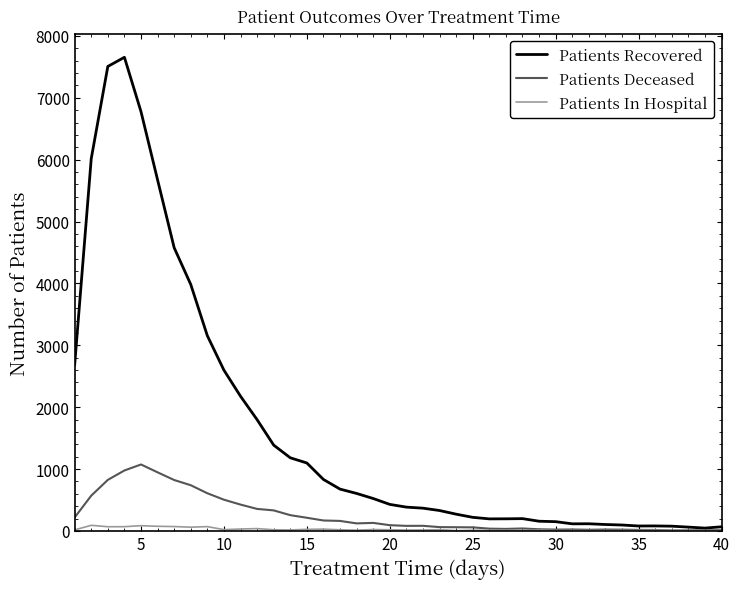

Which series has the largest total across all categories?

Patients Recovered